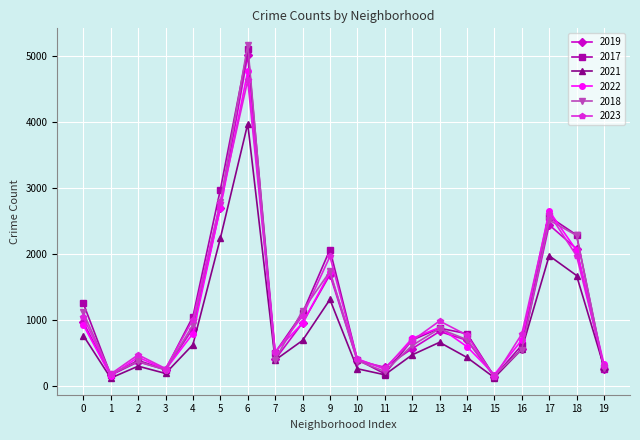

Does the chart display data point markers on the line(s)?

Yes